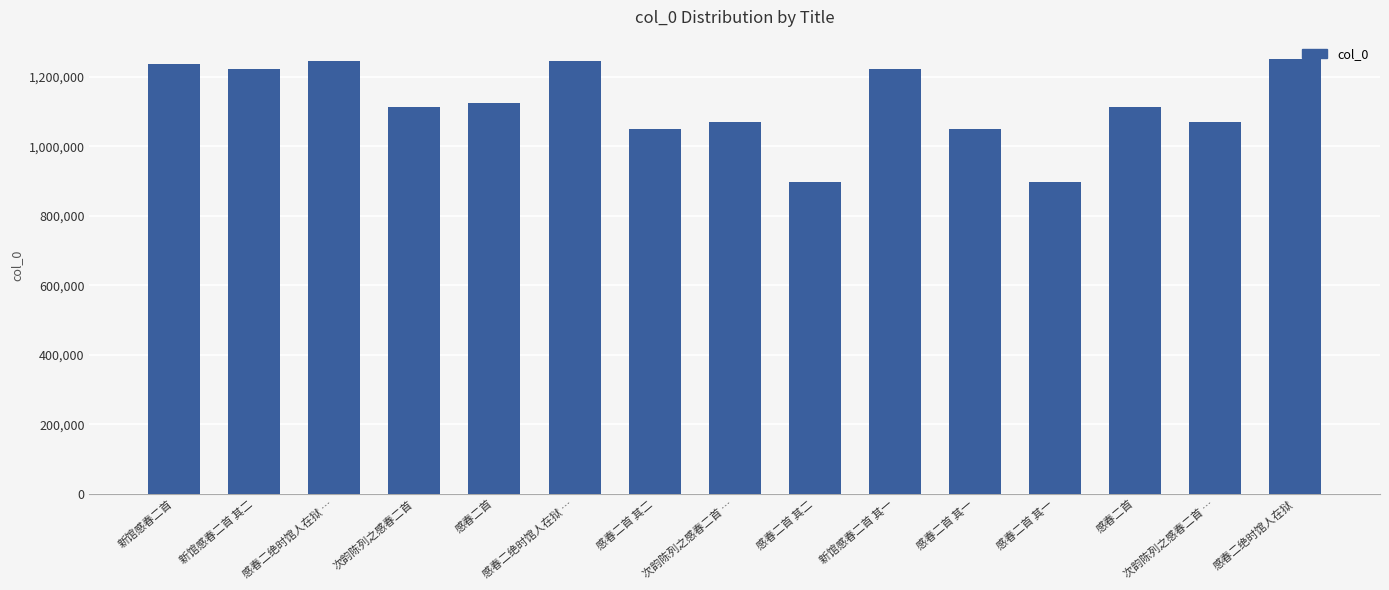

How many bars are there in total?

15